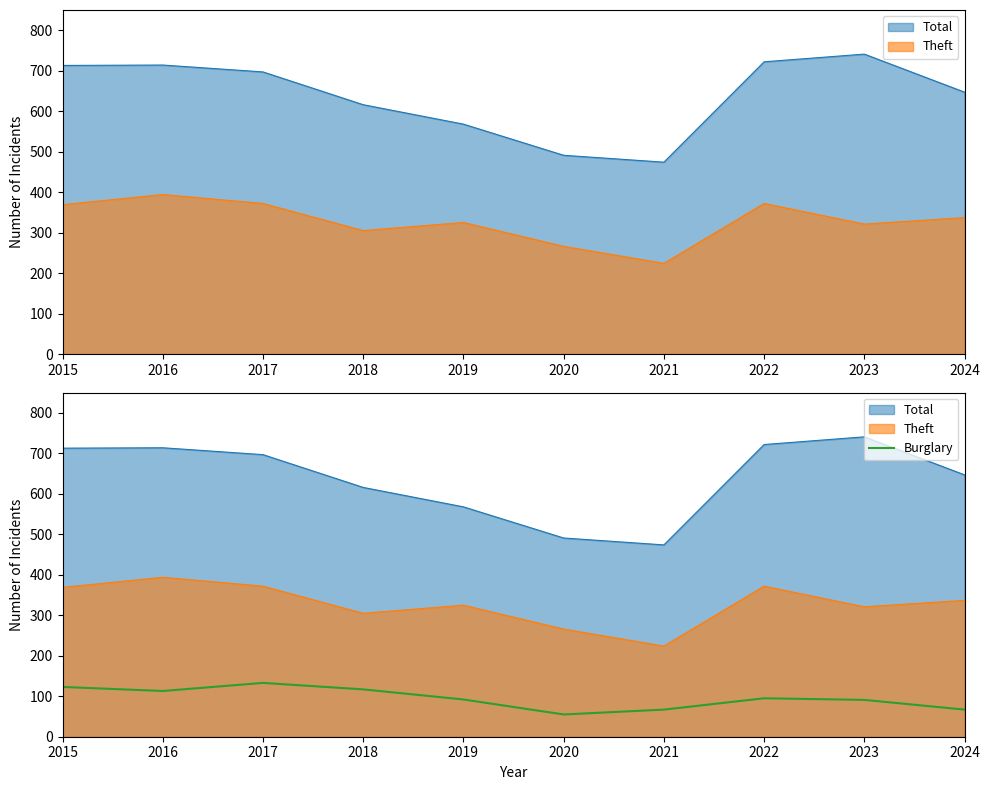

Where is the first local maximum?

2017